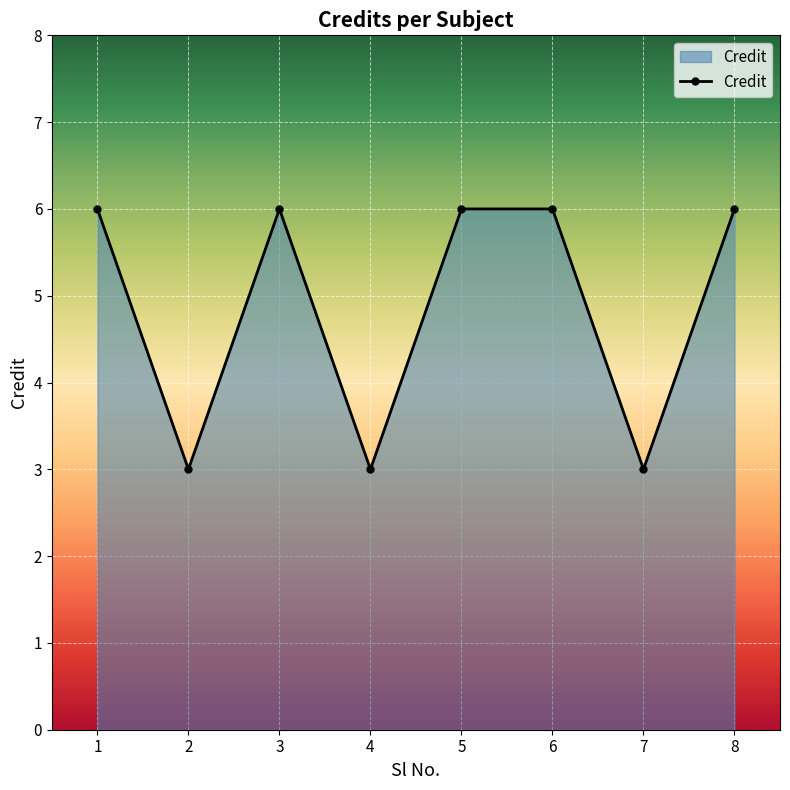

Reading left to right, transcribe all the data shown in this chart.

1=6	2=3	3=6	4=3	5=6	6=6	7=3	8=6